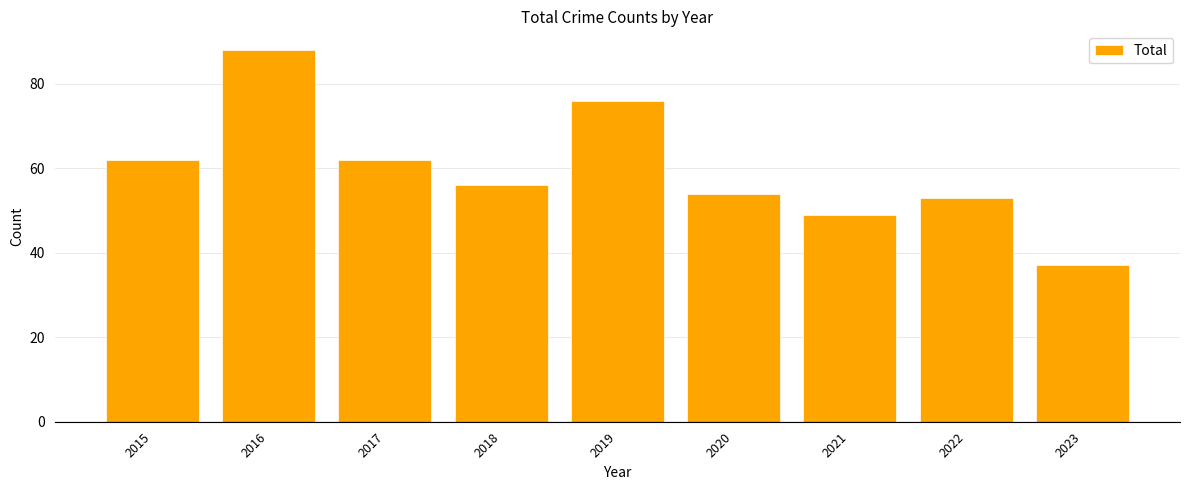

Between 2018 and 2017, which is larger?

2017